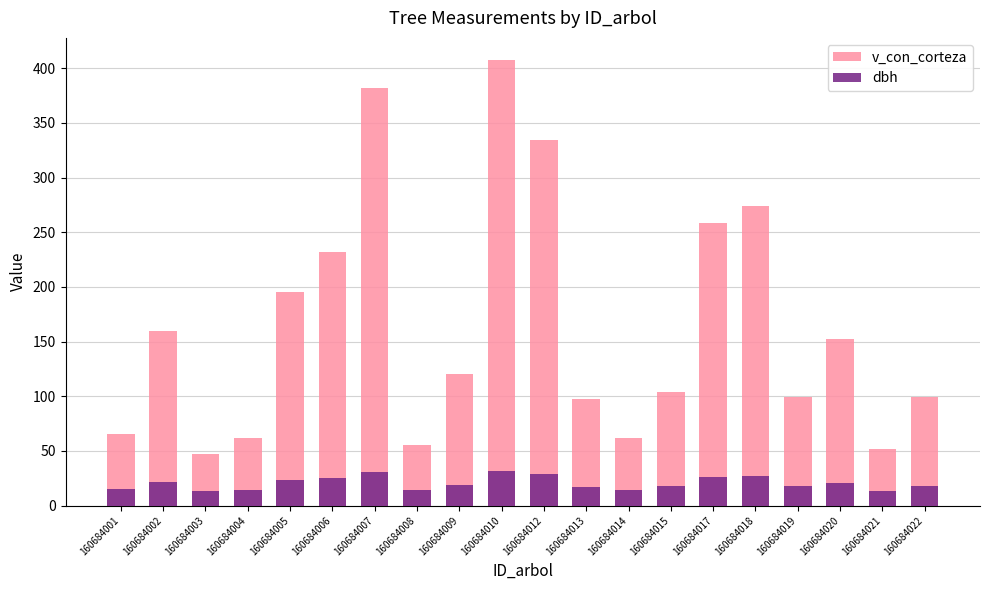

List the series in order of their peak value, lowest first.

dbh, v_con_corteza